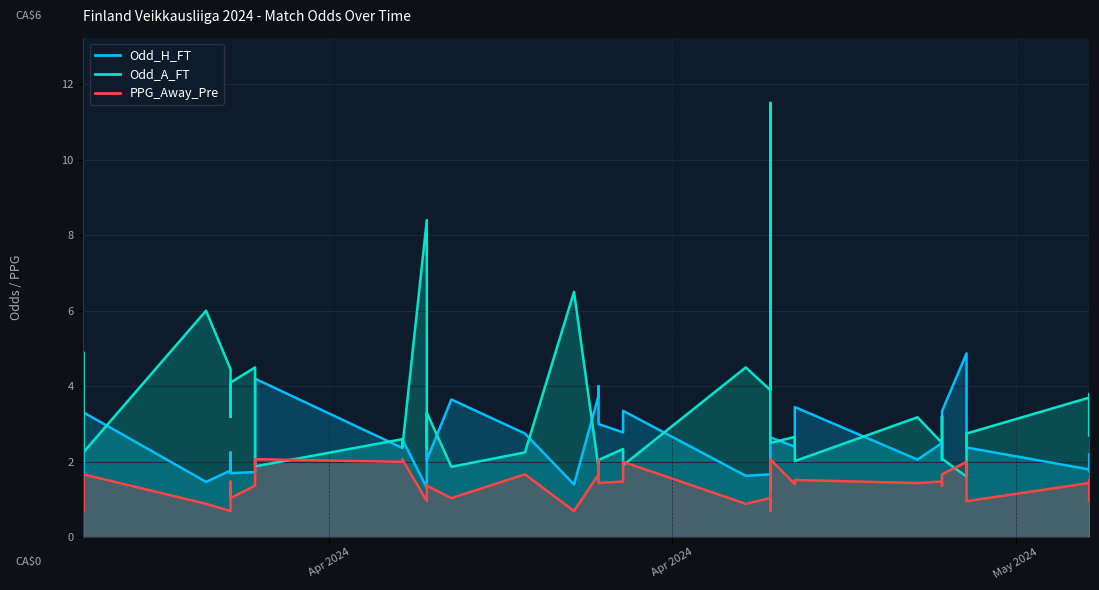

Does the chart display data point markers on the line(s)?

No